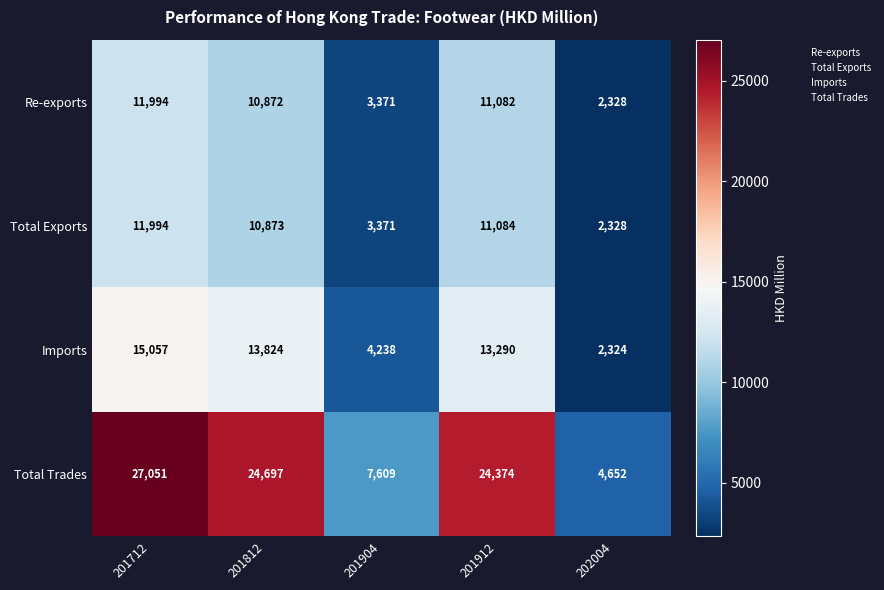

What is the difference between the highest and lowest values at 201904?

4238